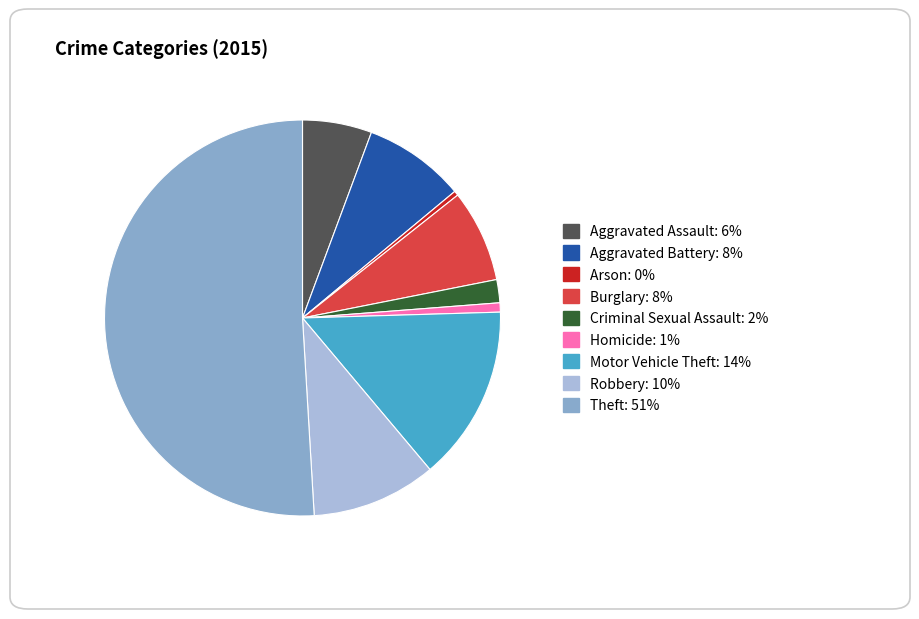

What is the majority slice?

Theft